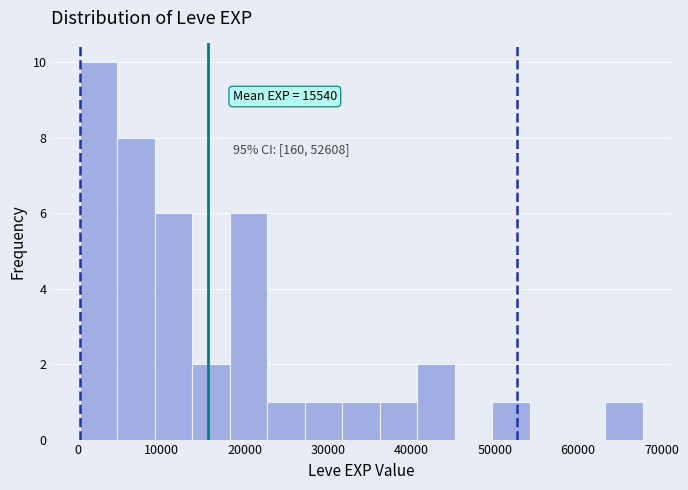

Over which range of the x-axis is the bar tallest?

0 to 5000